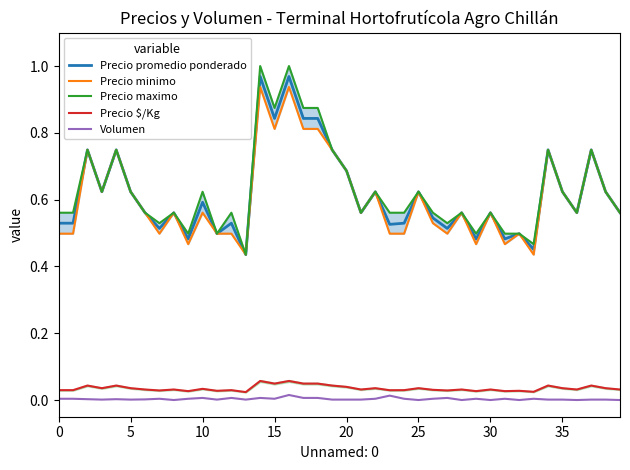

True or false: Precio promedio ponderado and Volumen intersect in this chart.

False